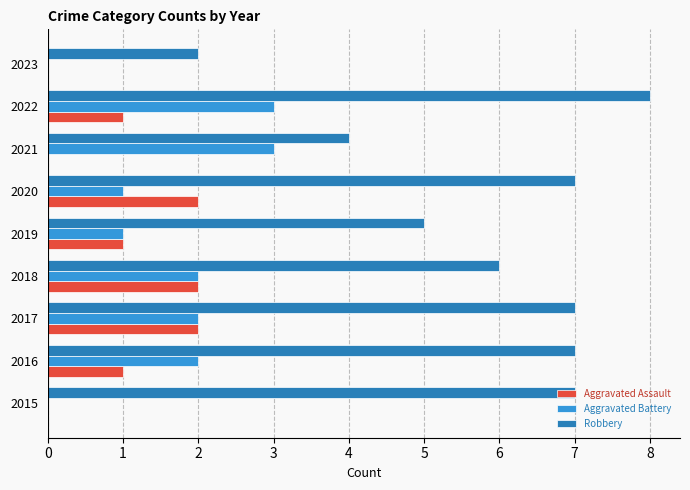

Read the Robbery value at 2017.

7